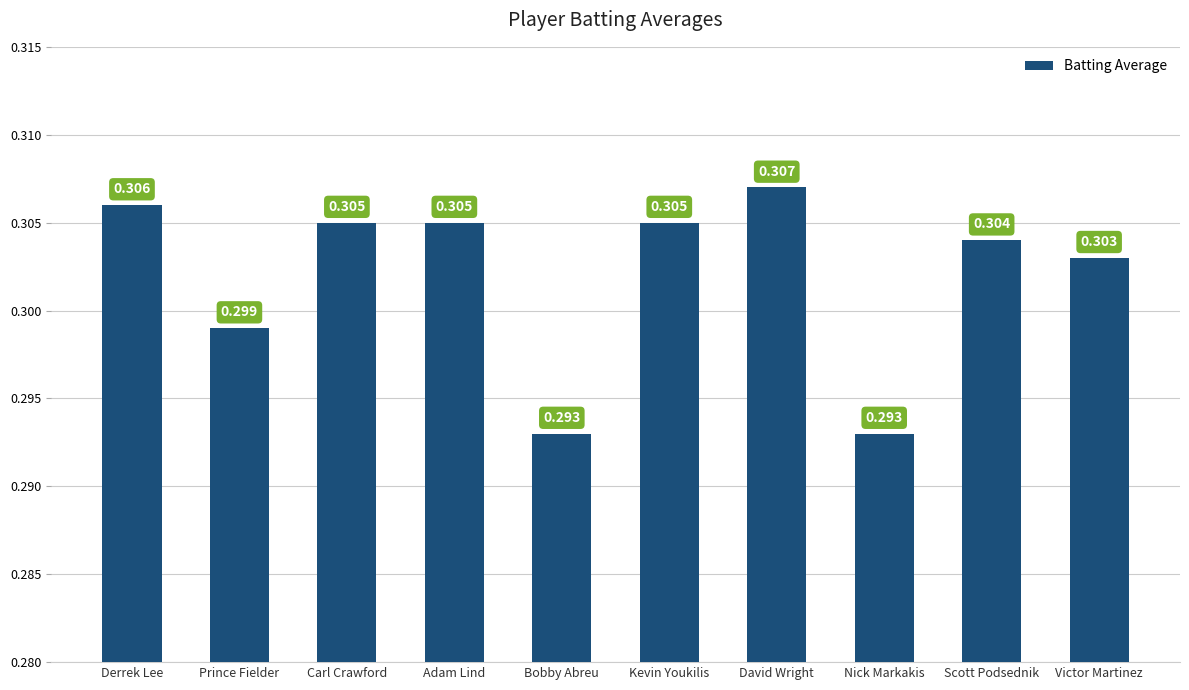

Is it true that the value at Prince Fielder is 0.1?

False